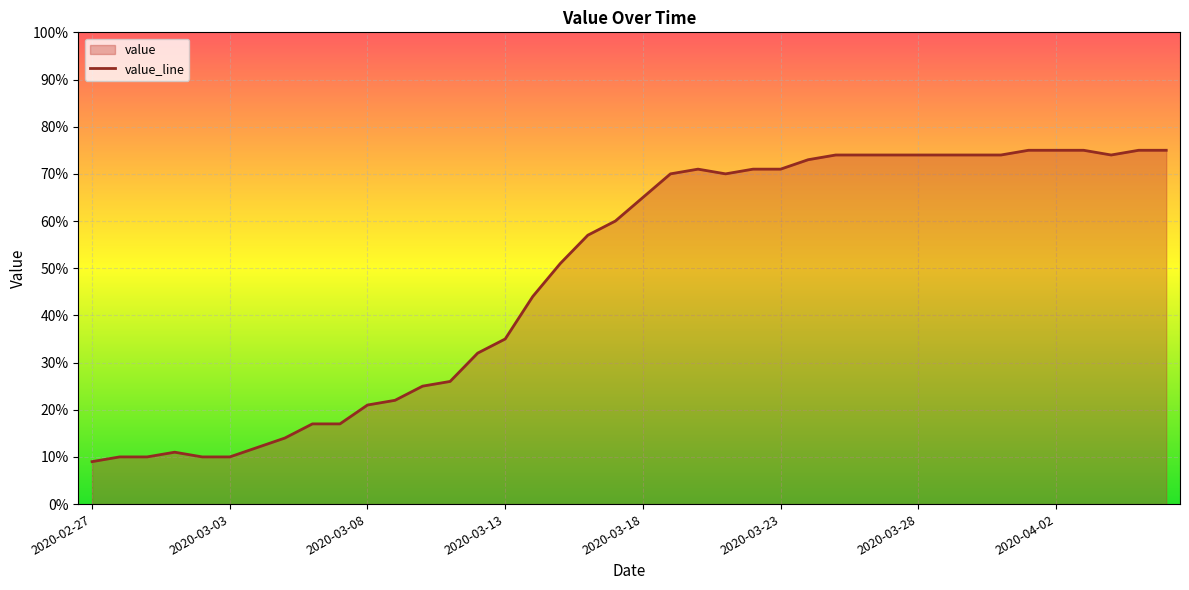

What position from the left is 27?

28